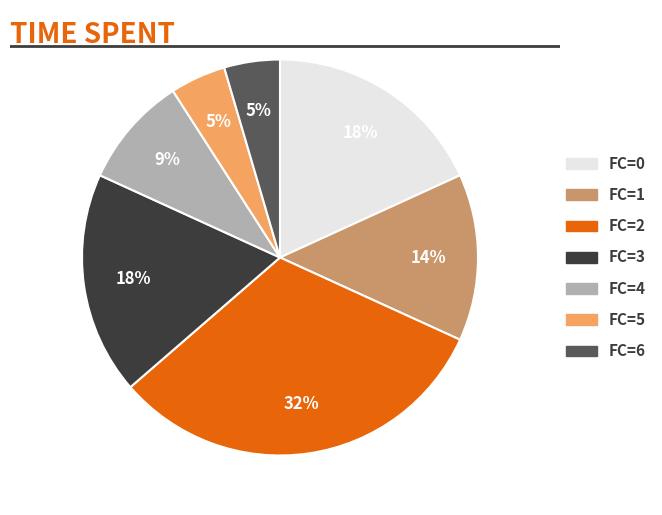

Which category has the biggest portion of the pie?

FC=2